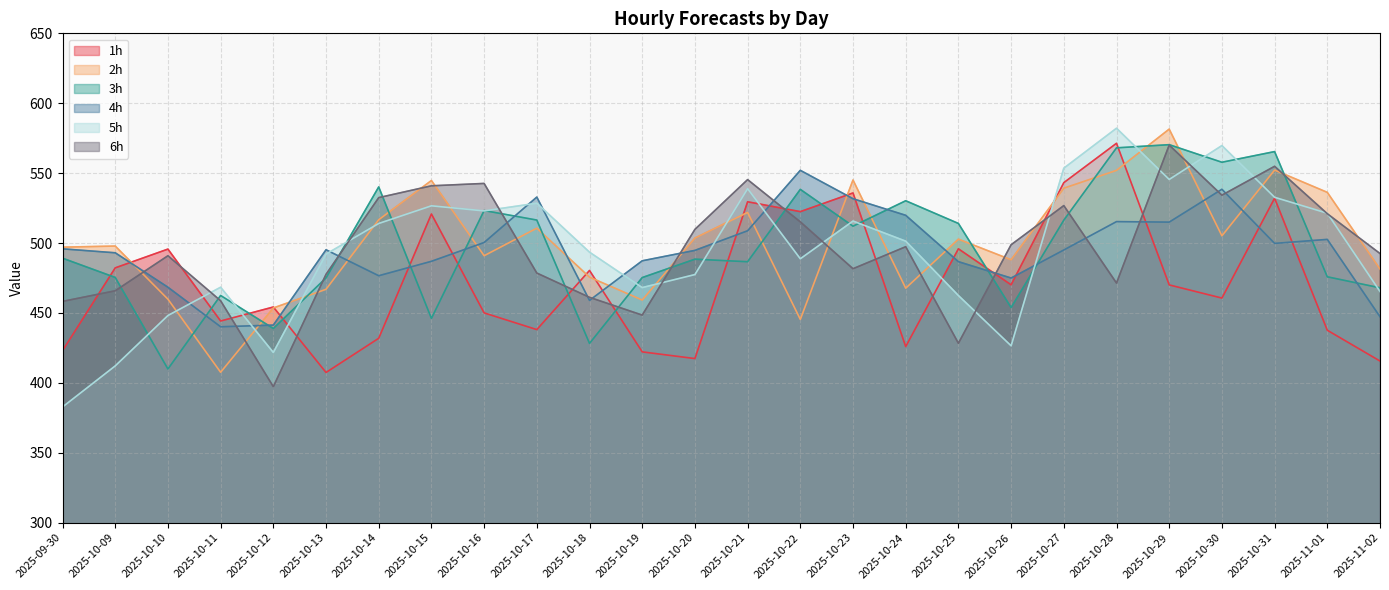

How many interior local valleys does the 2h series have?

7